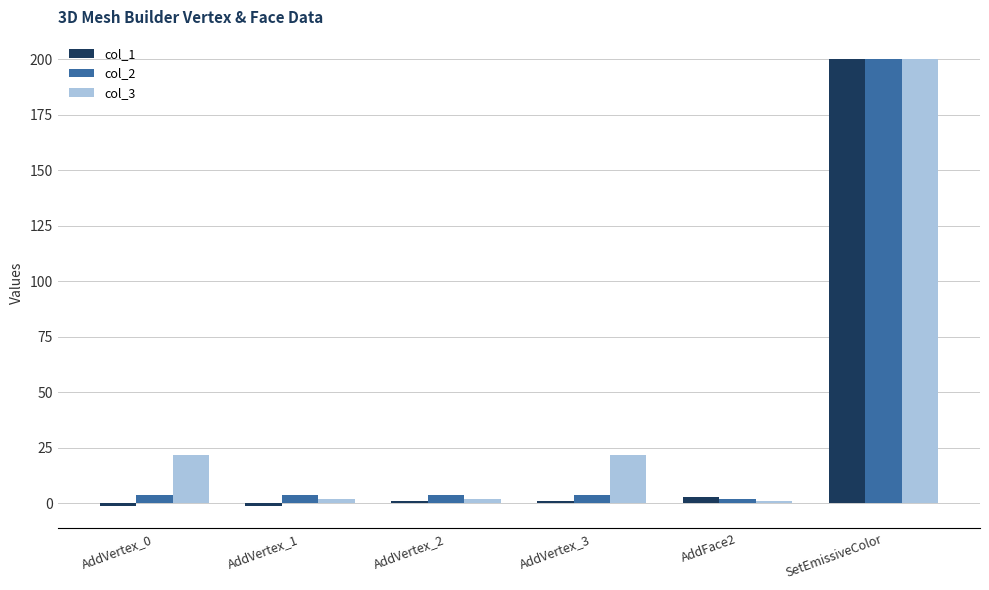

Read the col_3 value at AddFace2.

1.0